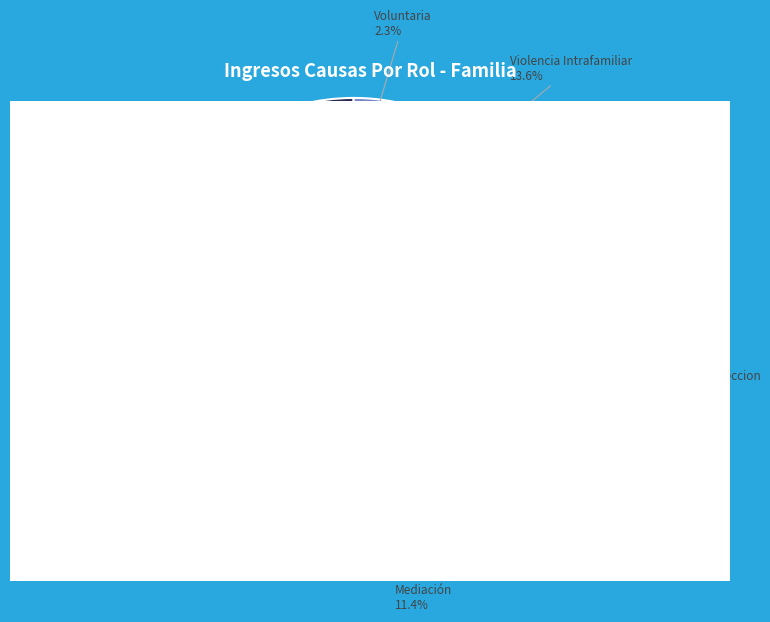

Is there any slice that represents more than half of the pie?

No